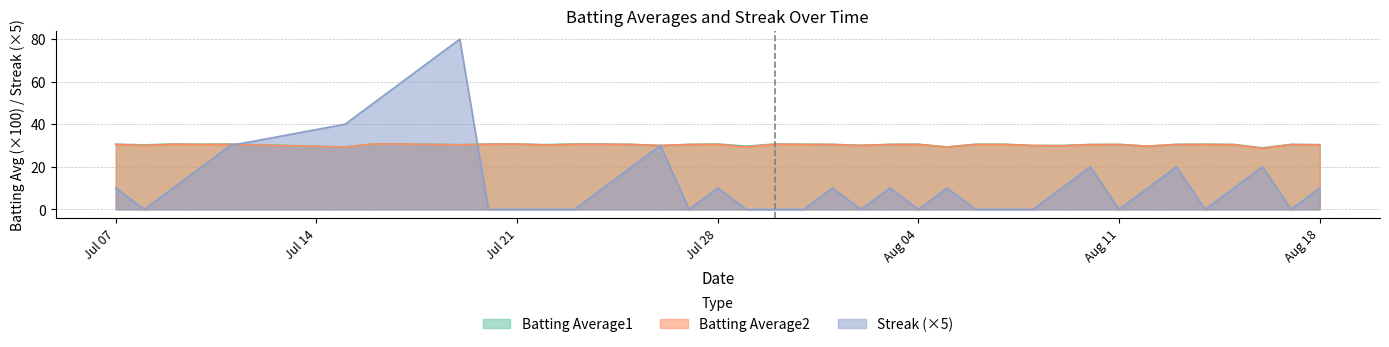

The Batting Average1 series shows 8.4 at 2010-07-20. True or false?

False